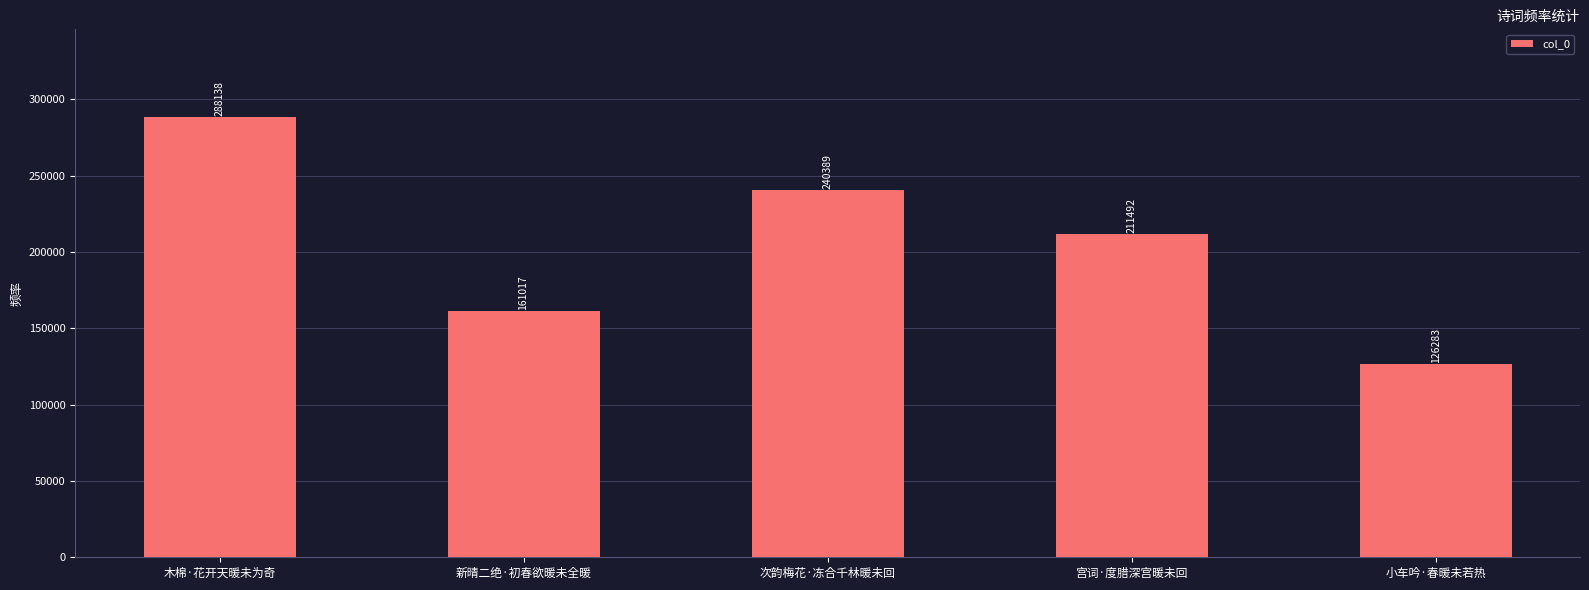

Reading left to right, list all the values displayed in this chart.

木棉·花开天暖未为奇=288138	新晴二绝·初春欲暖未全暖=161017	次韵梅花·冻合千林暖未回=240389	宫词·度腊深宫暖未回=211492	小车吟·春暖未若热=126283